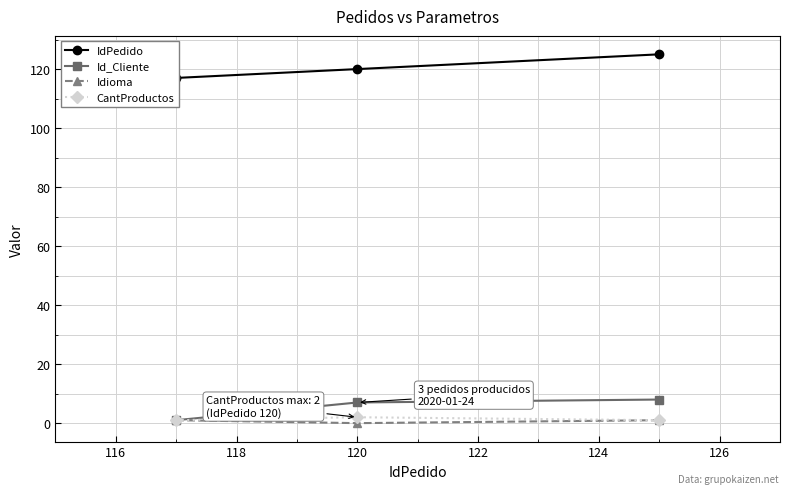

What is the highest value of the Id_Cliente series?

8